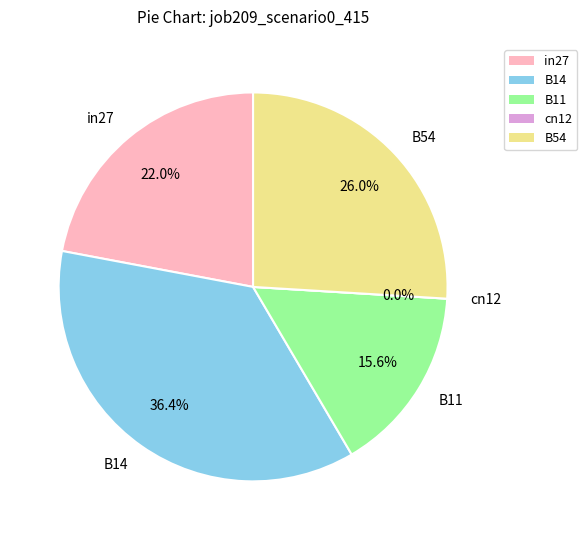

Which category has the smallest portion of the pie?

cn12